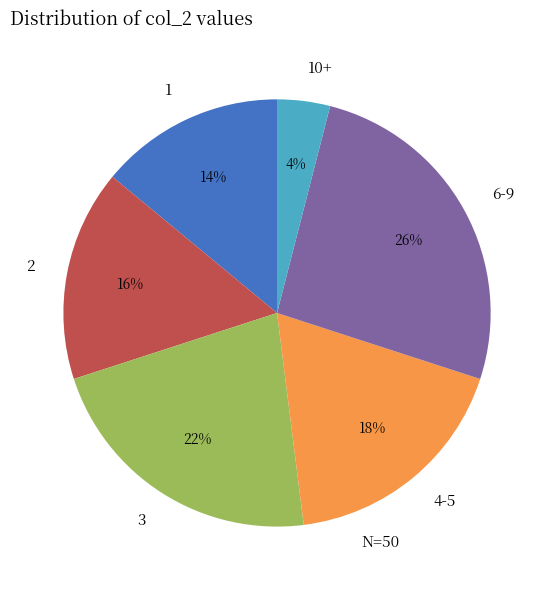

To the nearest percent, what percentage of the pie is 3?

22%